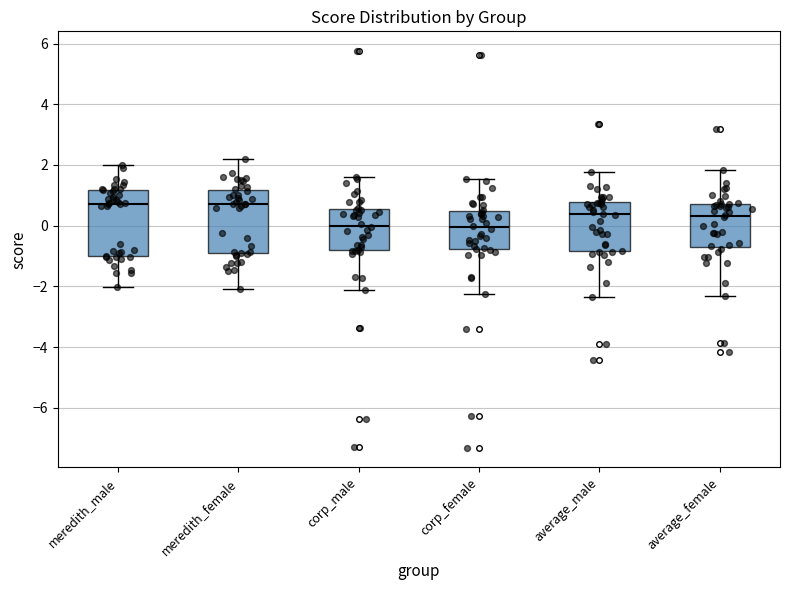

Reading left to right, read every box against the y-axis: the position of its median line, the range the box covers, and the ends of its whiskers. The values are not printed on the chart, so give them approximately, as read against the axis.

meredith_male: median 0.8, box -1.0 to 1.2, whiskers -2.0 to 2.0
meredith_female: median 0.8, box -0.8 to 1.2, whiskers -2.0 to 2.2
corp_male: median 0.0, box -0.8 to 0.6, whiskers -2.2 to 1.6
corp_female: median 0.0, box -0.8 to 0.4, whiskers -2.2 to 1.6
average_male: median 0.4, box -0.8 to 0.8, whiskers -2.4 to 1.8
average_female: median 0.4, box -0.8 to 0.8, whiskers -2.4 to 1.8